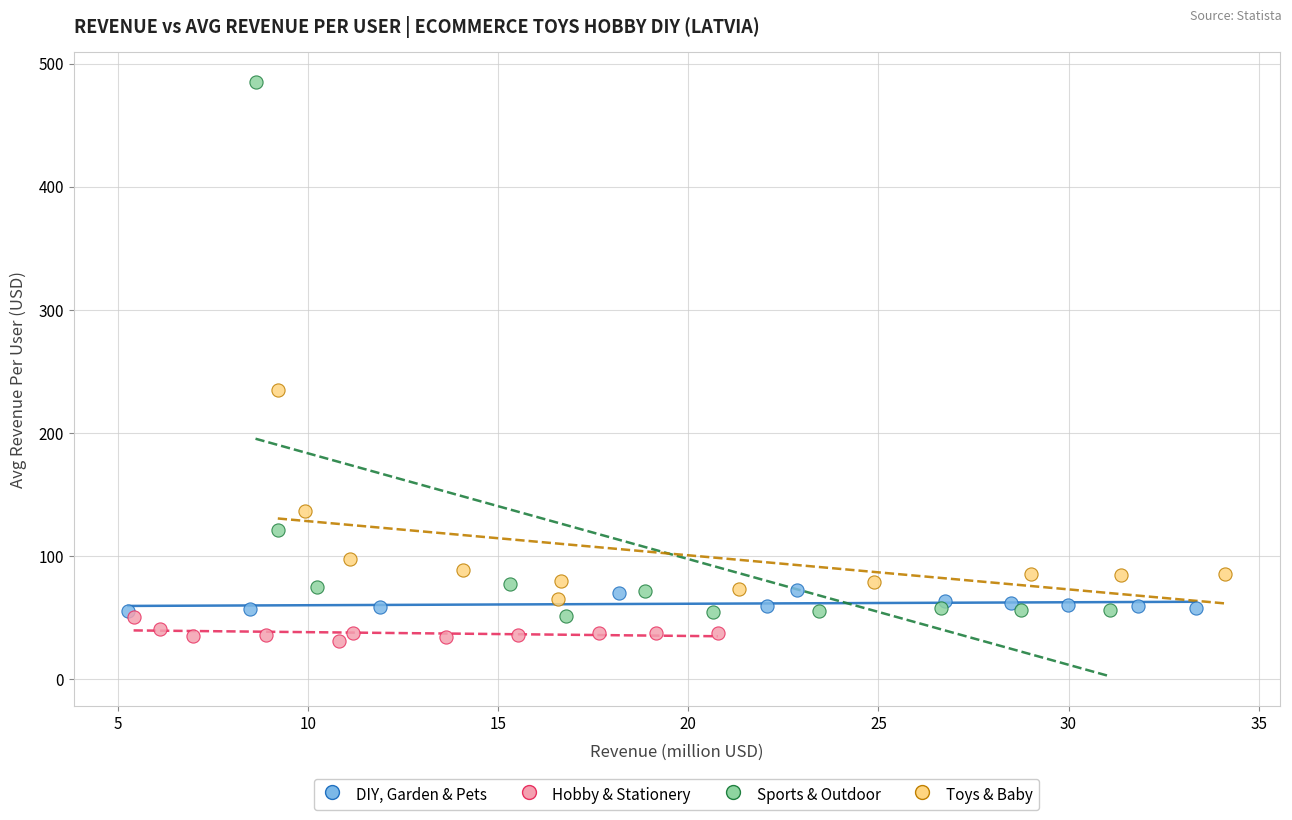

Which series contains the highest Y value?

Sports & Outdoor